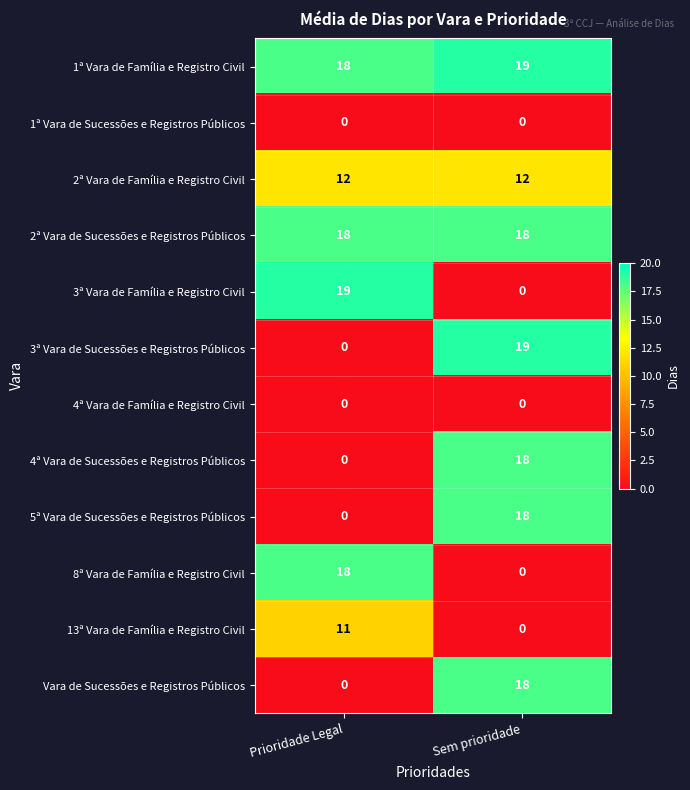

The Vara de Sucessões e Registros Públicos series shows 18 at Sem prioridade. True or false?

True